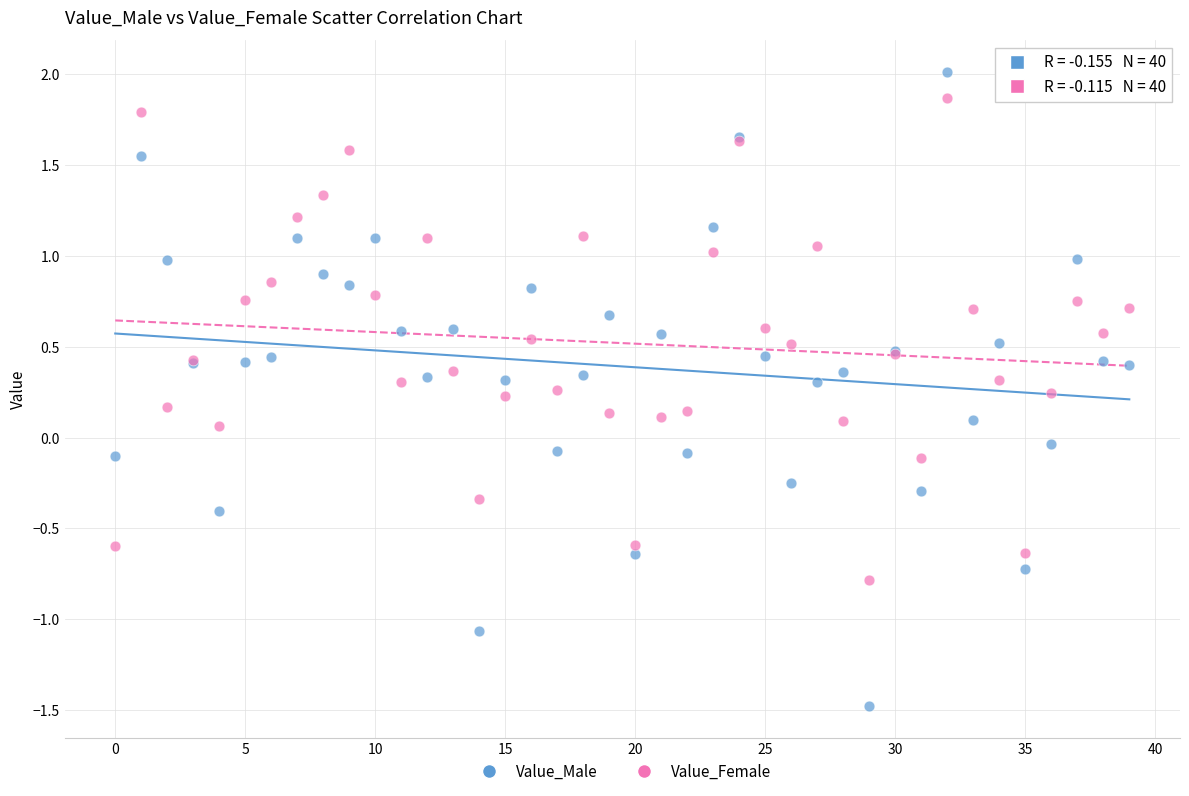

Which series has the widest spread of Y values?

Value_Male